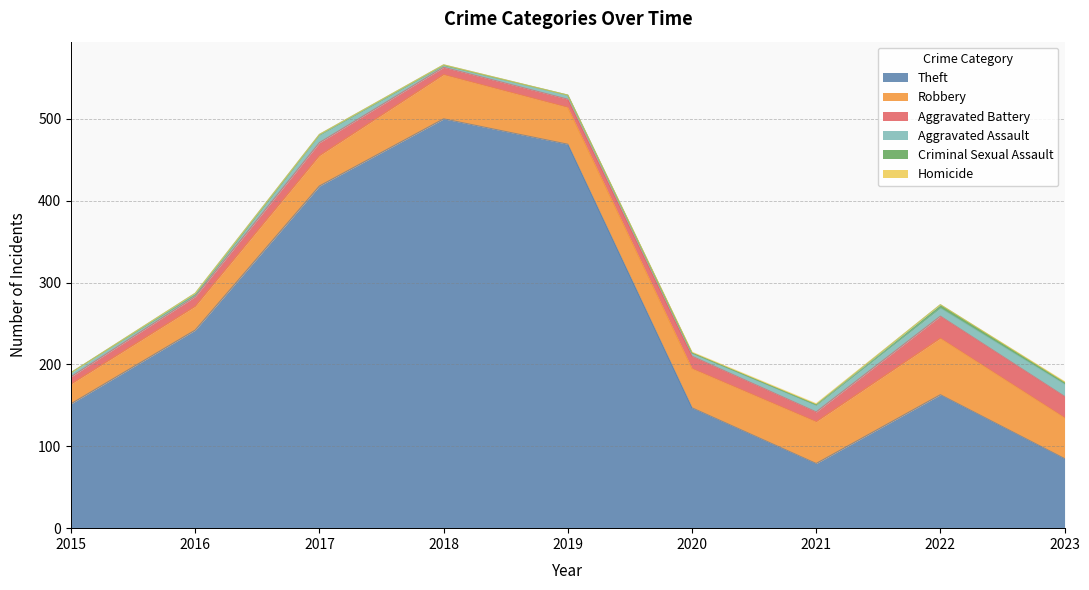

True or false: Criminal Sexual Assault and Aggravated Battery cross at least once.

False